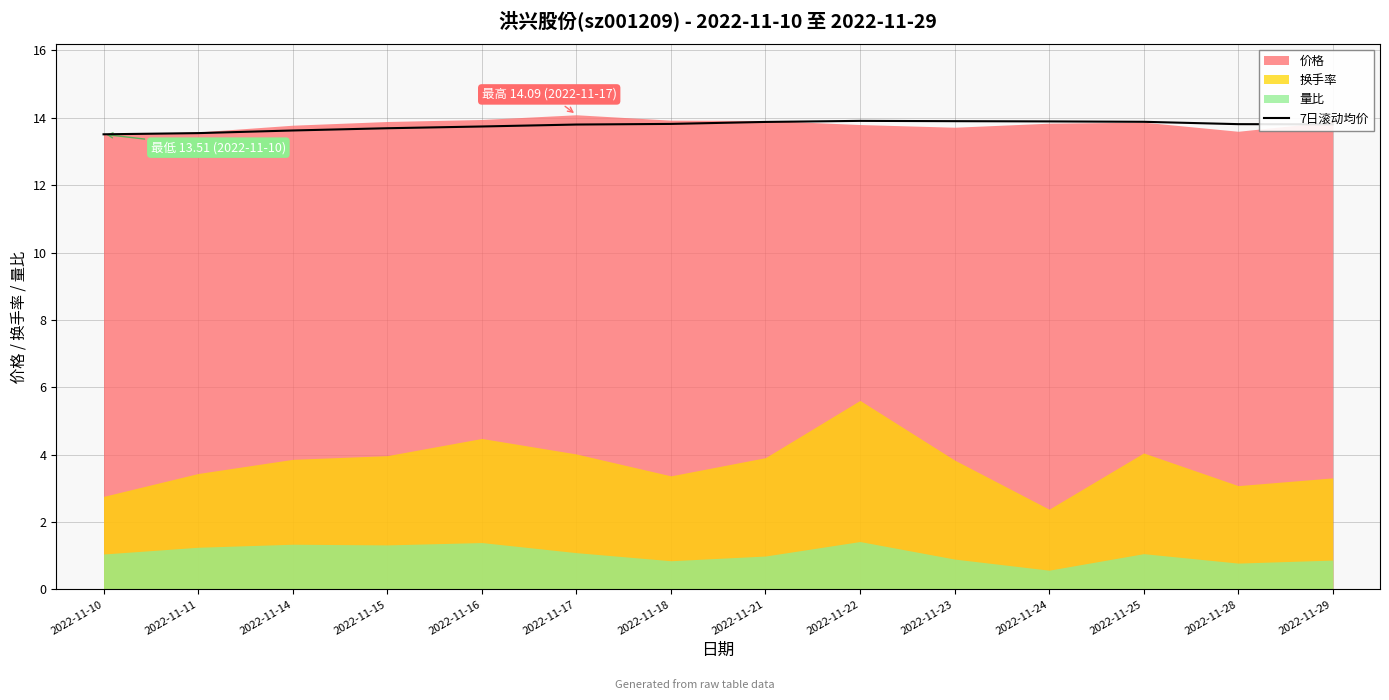

Where is the first local maximum?

2022-11-22